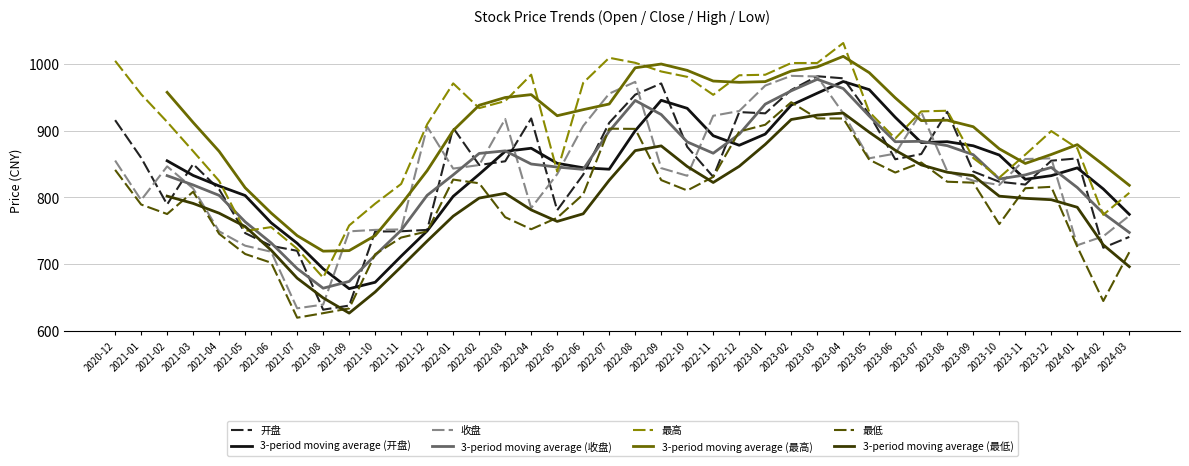

What is the difference between the maximum and minimum values in the 最低 series?

323.2